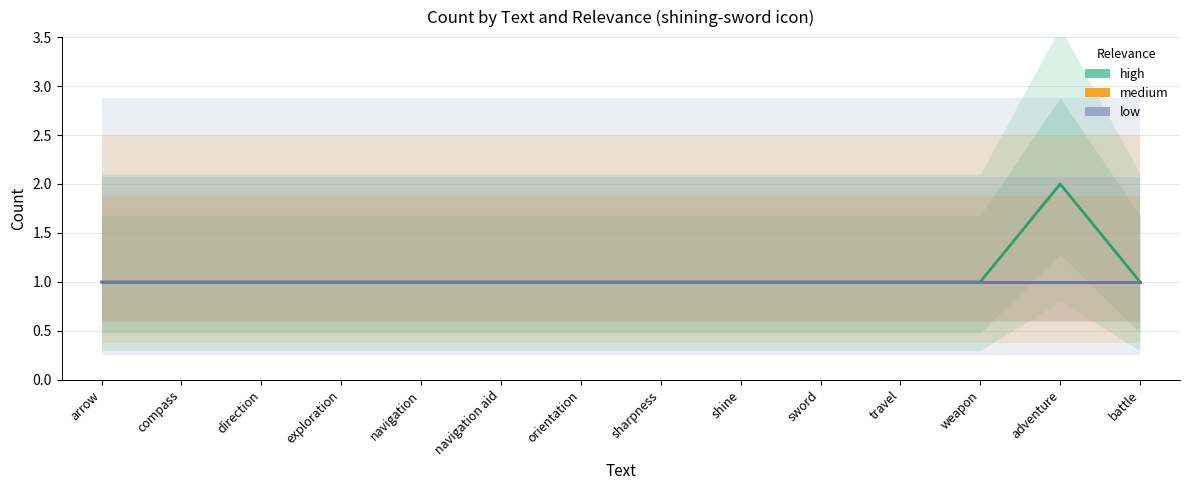

At sharpness, list the series in order from smallest to largest.

high, medium, low